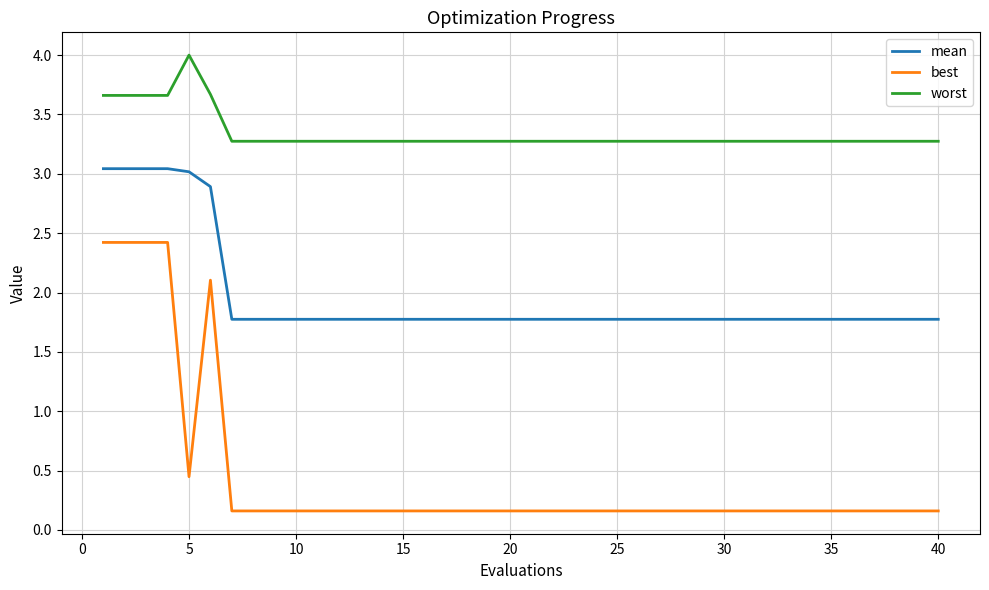

List the series in order of their overall mean, lowest first.

best, mean, worst